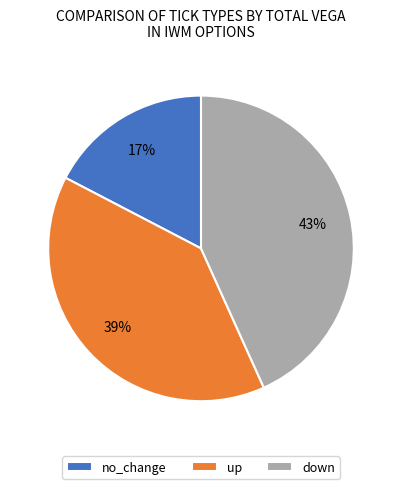

The up slice represents 16% of the pie. True or false?

False